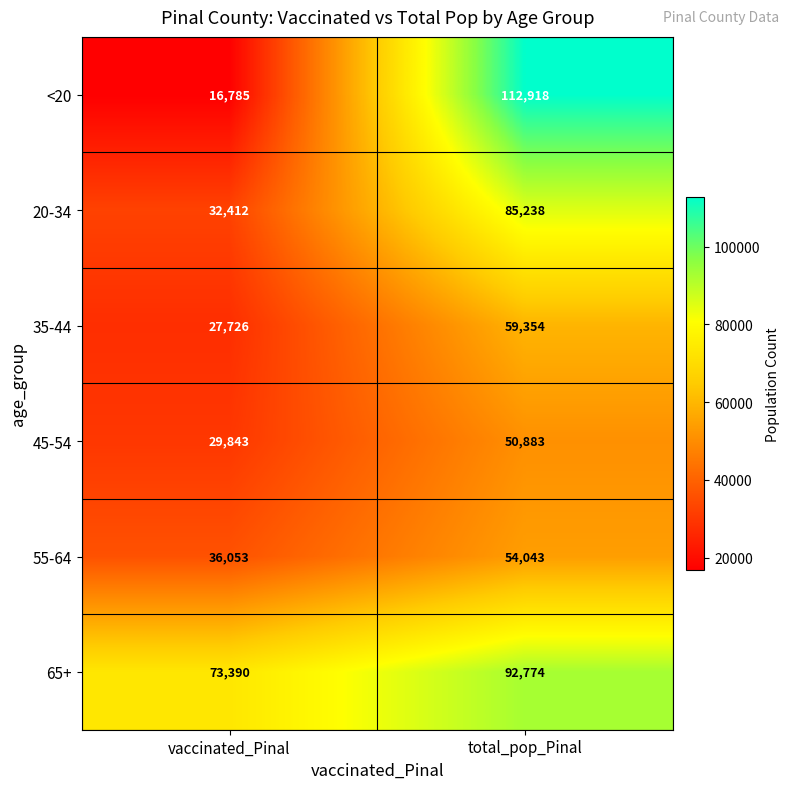

The 45-54 series shows 6197 at vaccinated_Pinal. True or false?

False